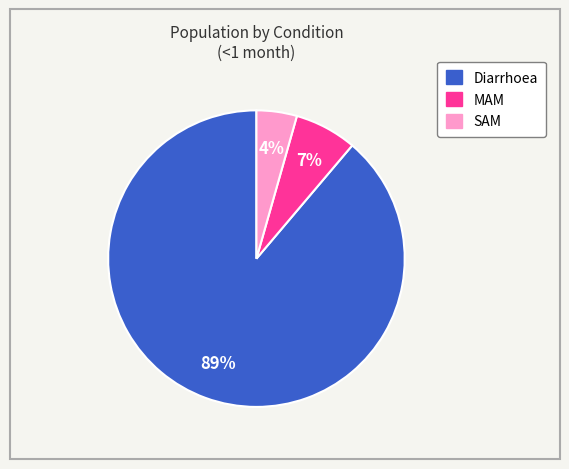

Is Diarrhoea the majority of the pie?

Yes